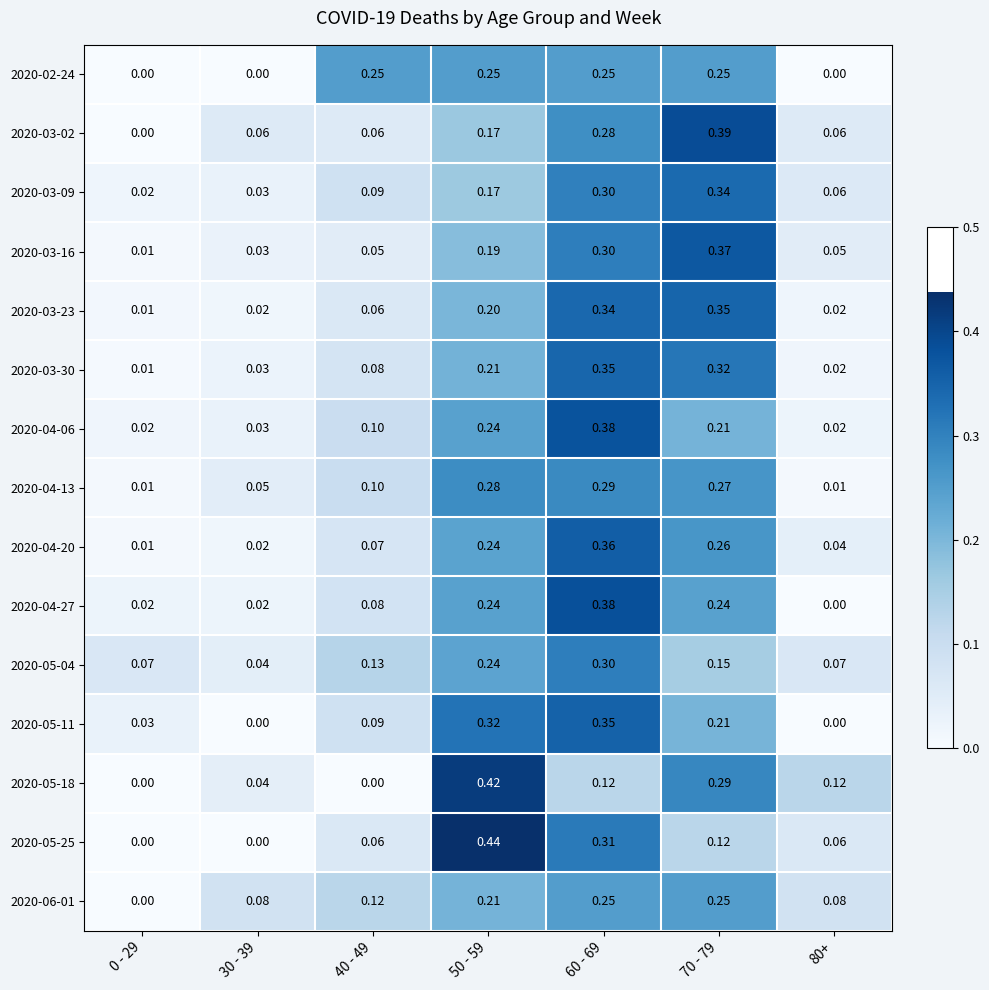

Is the value of 2020-04-27 at 30 - 39 greater than the value of 2020-04-06 at 70 - 79?

No